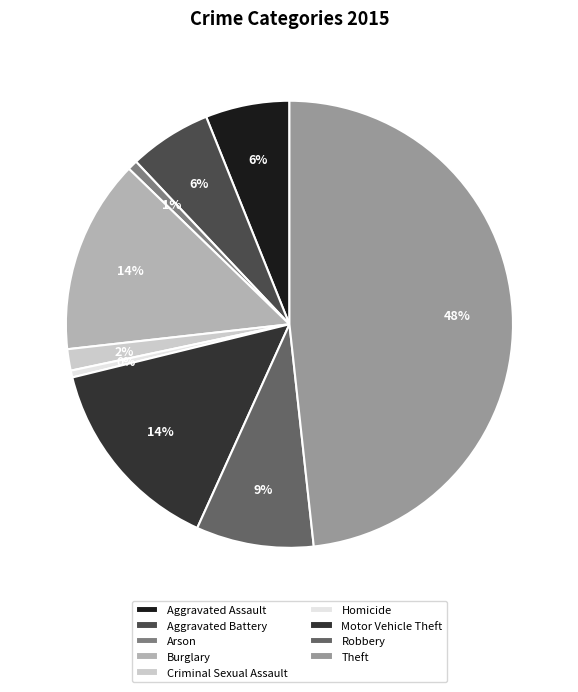

Which slice is the largest?

Theft